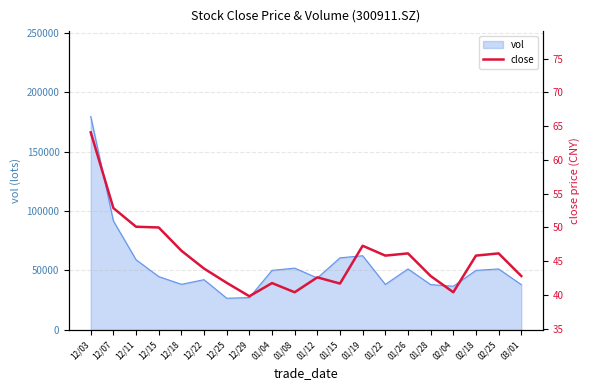

What is the lowest value of the vol series?

26696.3